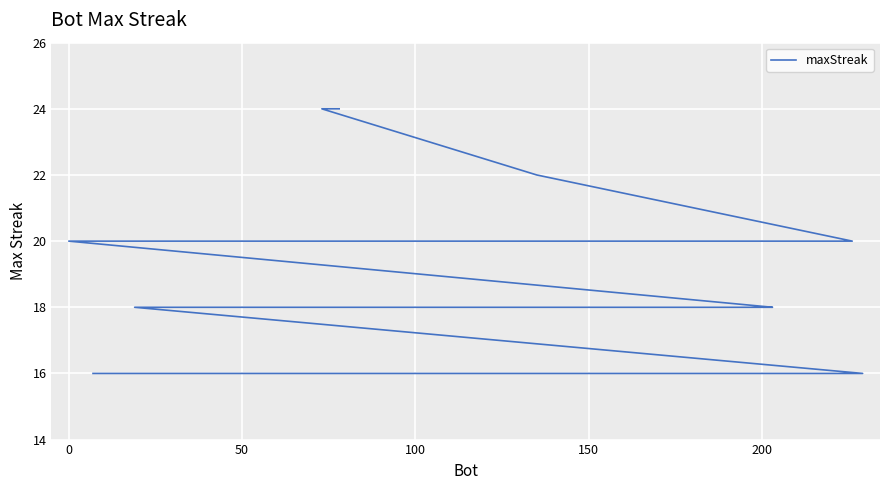

How many lines are shown in the chart?

1